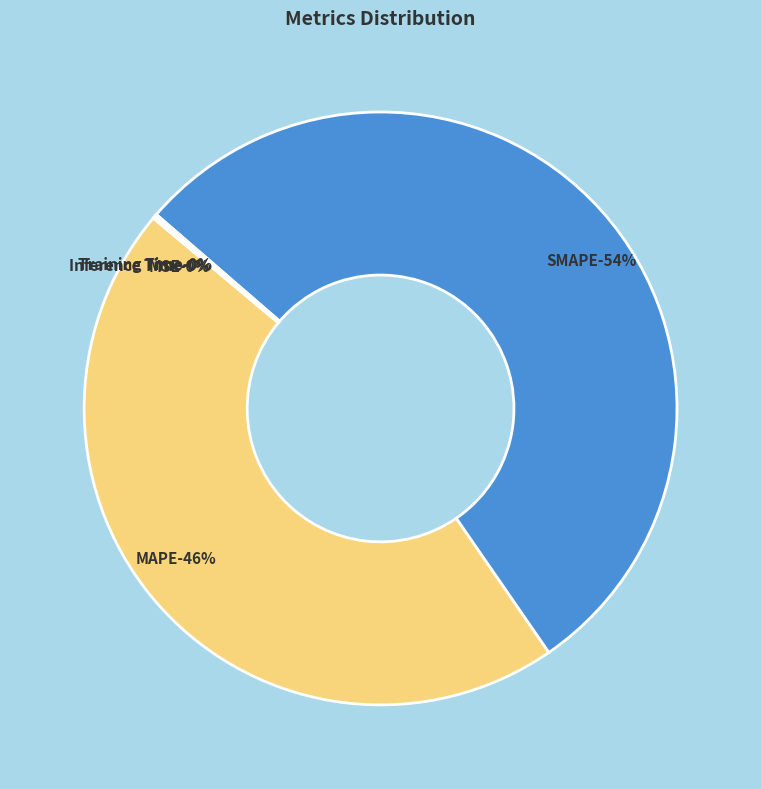

What is the largest slice in the pie chart?

SMAPE